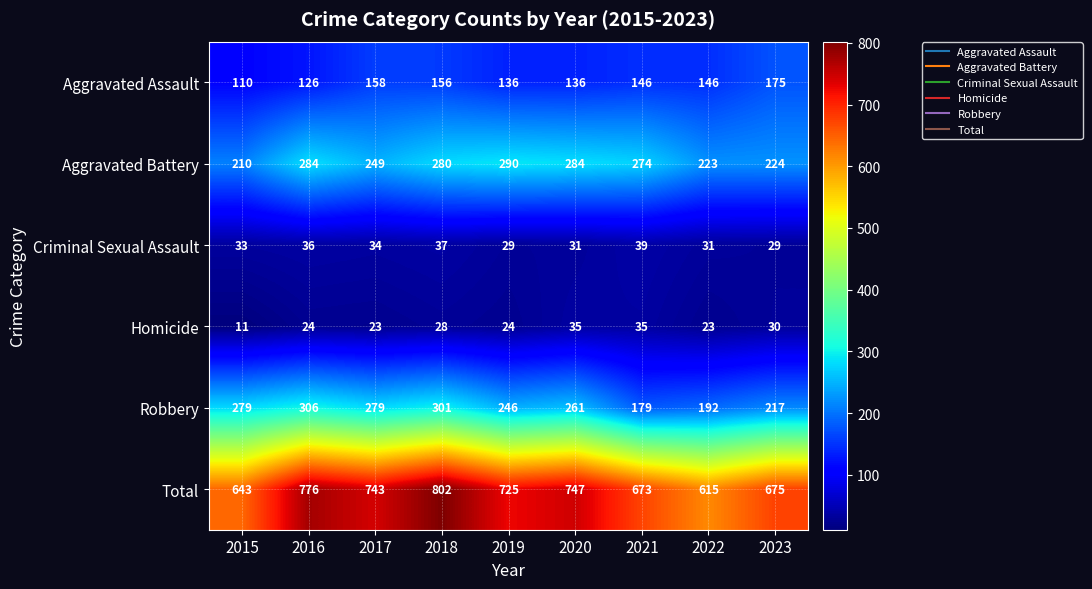

The value of Robbery at 2020 is 261. True or false?

True